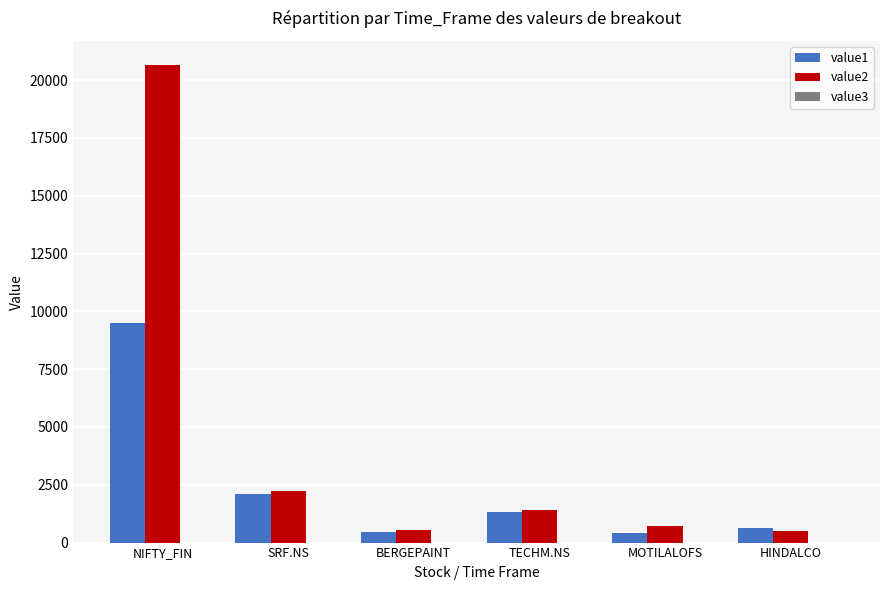

What is the label of the 6th bar from the right?

NIFTY_FIN